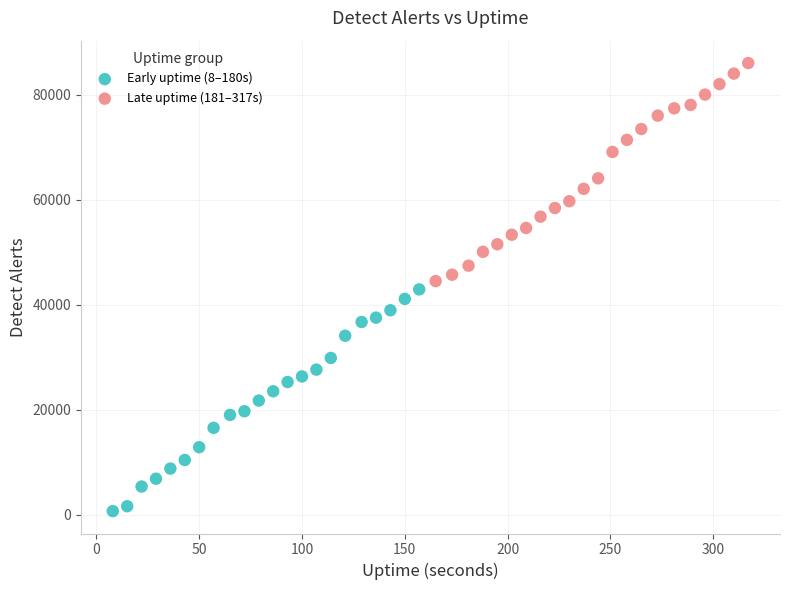

Which series contains the lowest Y value?

Early uptime (8–180s)